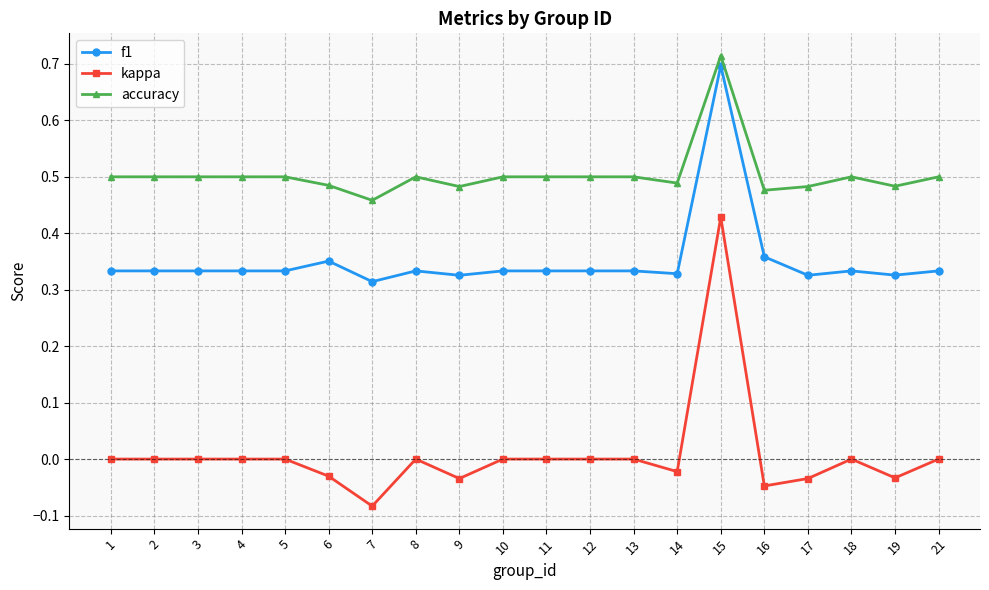

Is it true that accuracy equals 0.3 at 2?

False